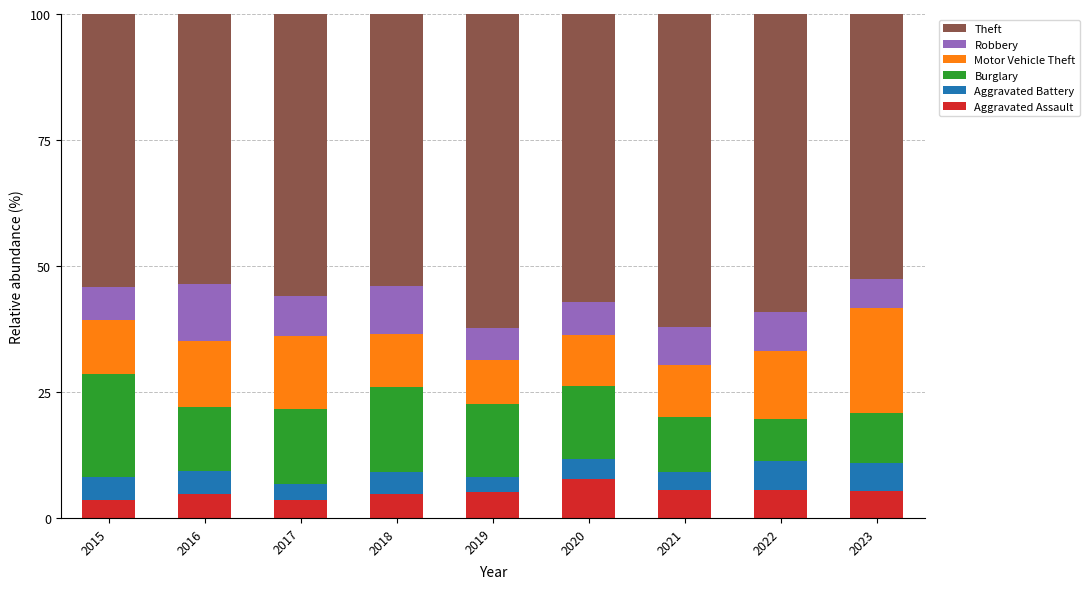

What is the minimum value for Aggravated Assault?

3.5